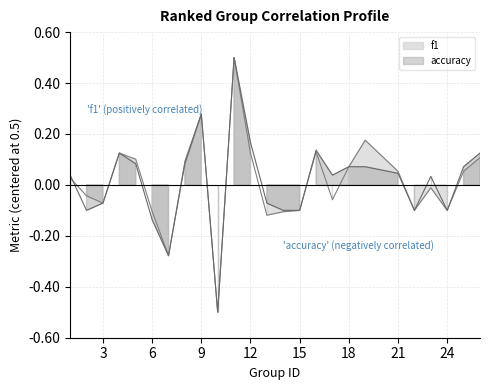

Between 7 and 8, which is larger?

8